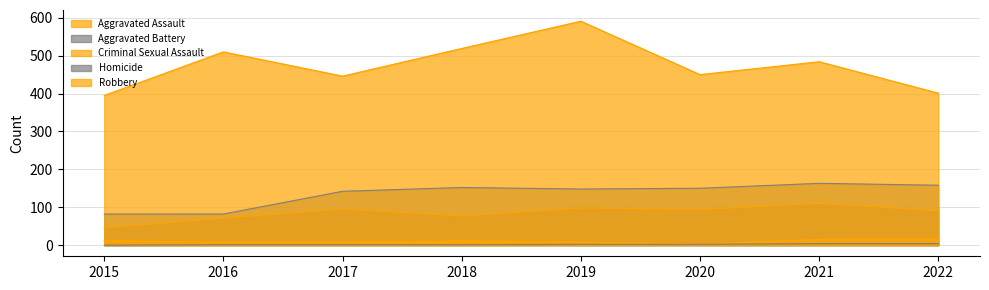

At which label is Aggravated Assault closest to 78?

2018